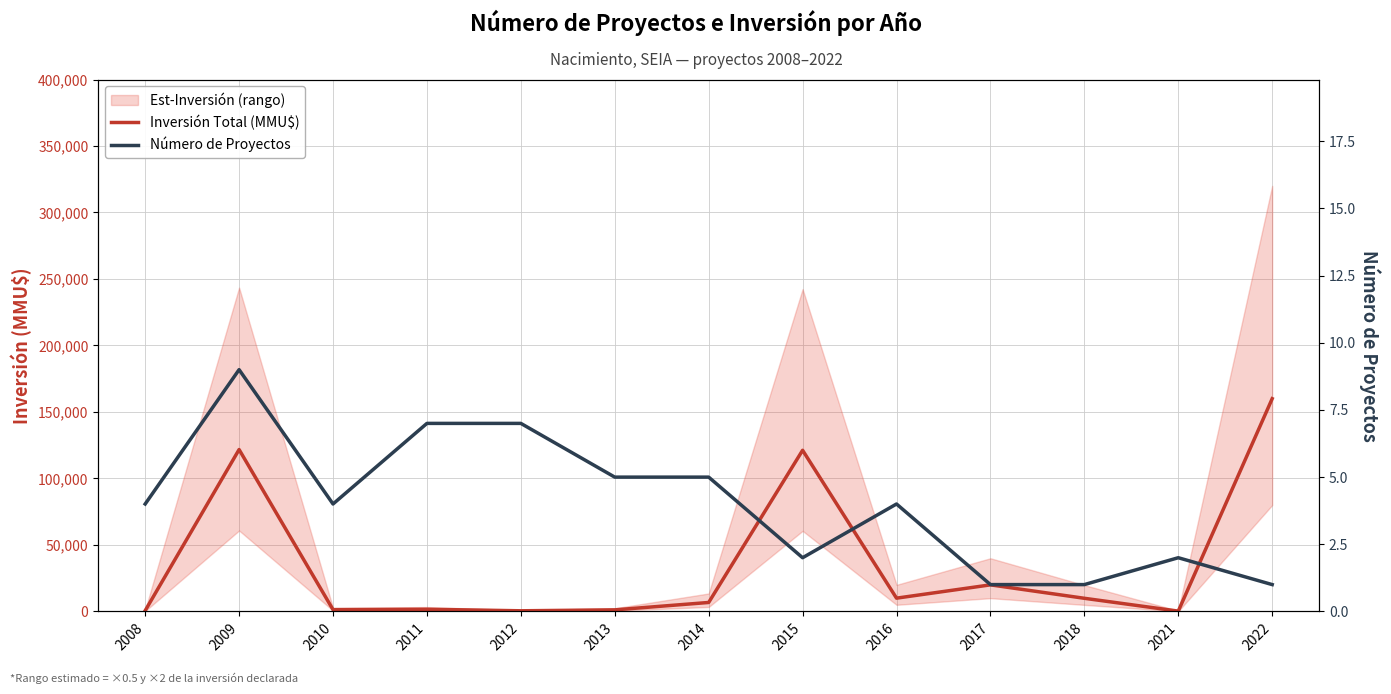

How many Número de Proyectos values are between 2 and 5?

7